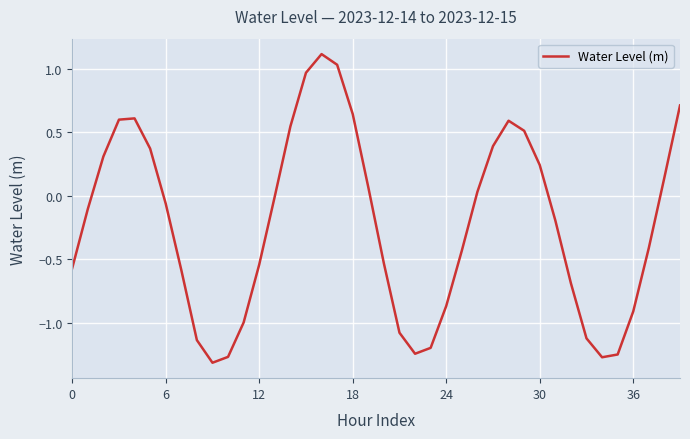

What is the greatest value displayed?

1.1